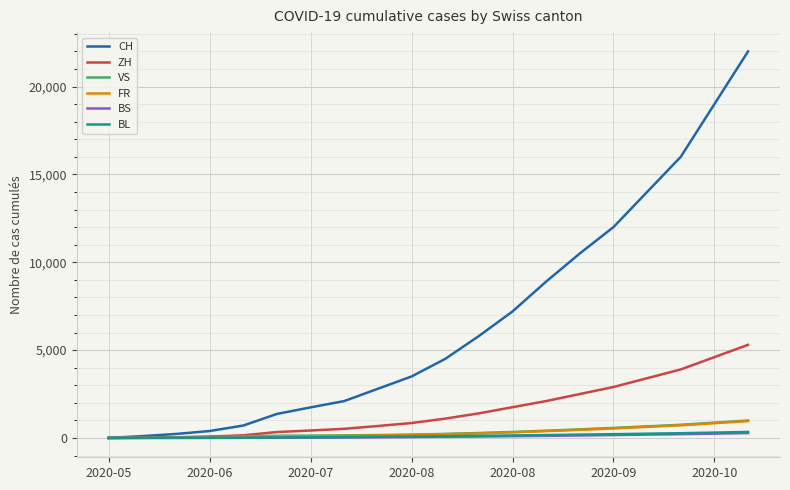

What is the maximum value for ZH?

5300